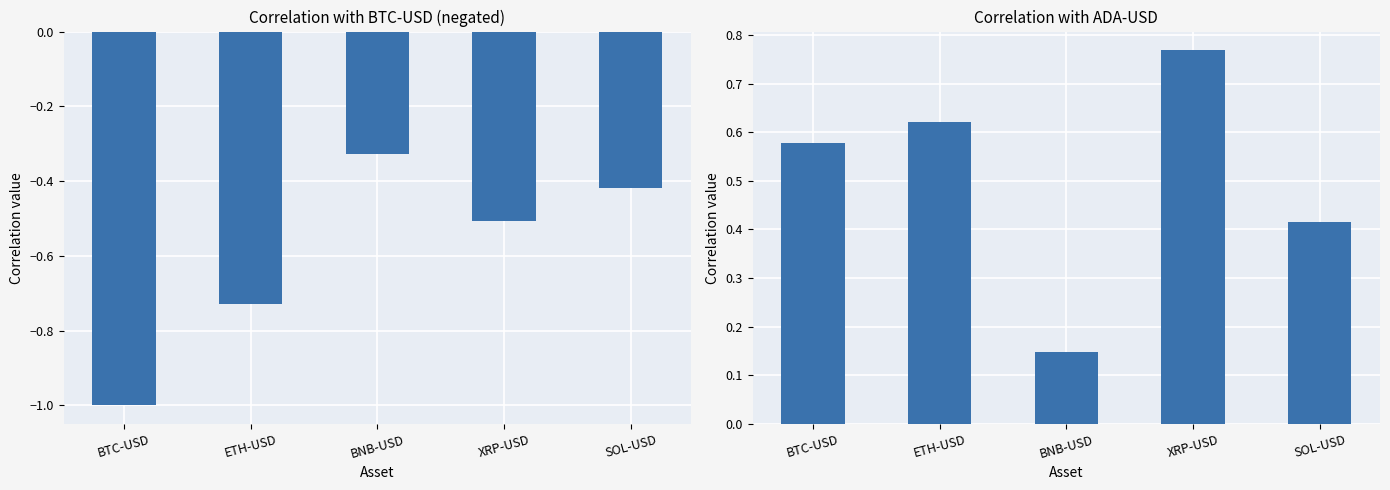

Which label corresponds to the smallest value in the chart?

BTC-USD